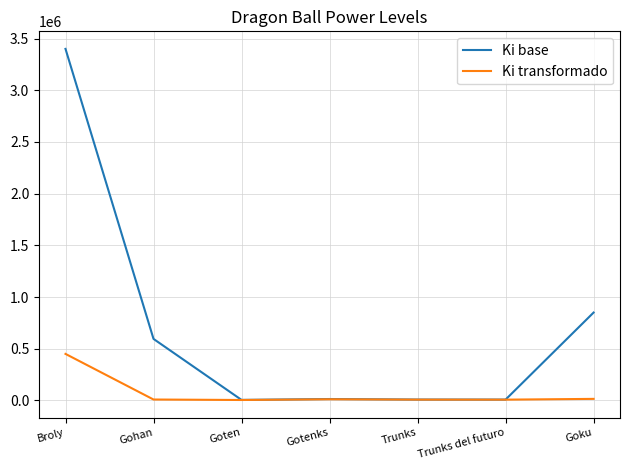

True or false: Ki transformado has more than 0 interior local peaks.

True